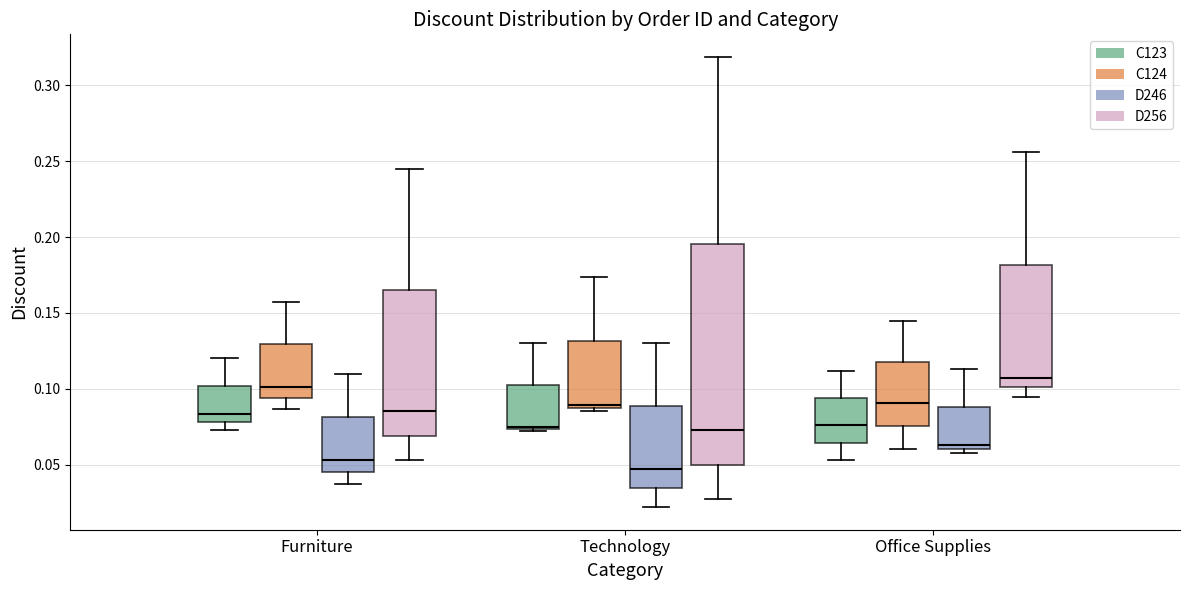

Which box's median line is the highest?

Office Supplies (D256)